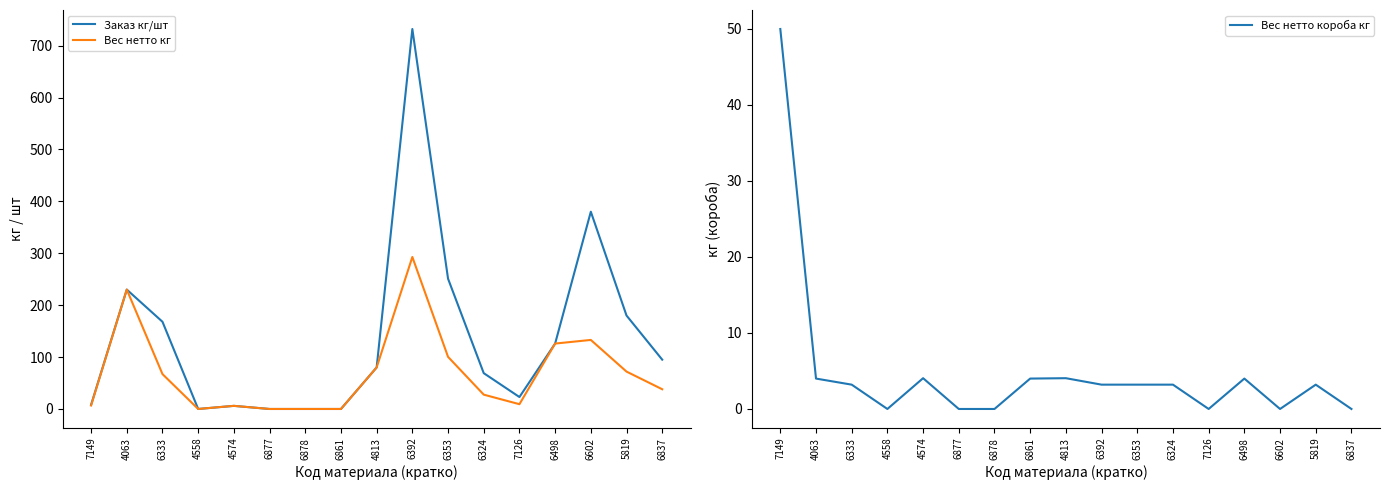

Reading left to right, extract all data points from this chart.

Заказ кг/шт: 8.0	230.0	168.0	0.0	6.0	0.0	0.0	0.0	80.0	732.0	251.0	69.0	23.0	126.0	380.0	180.0	95.0
Вес нетто кг: 6.7	230.0	67.2	0.0	6.0	0.0	0.0	0.0	80.0	292.8	100.4	27.6	9.2	126.0	133.0	72.0	38.0
Вес нетто короба кг: 50.0	4.0	3.2	0.0	4.0	0.0	0.0	4.0	4.0	3.2	3.2	3.2	0.0	4.0	0.0	3.2	0.0